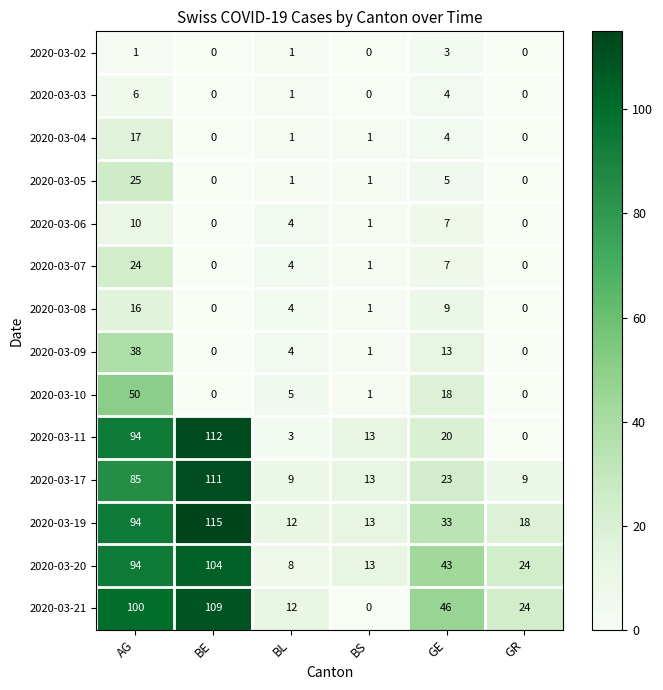

Between BE and BL, which series saw the biggest shift?

2020-03-11